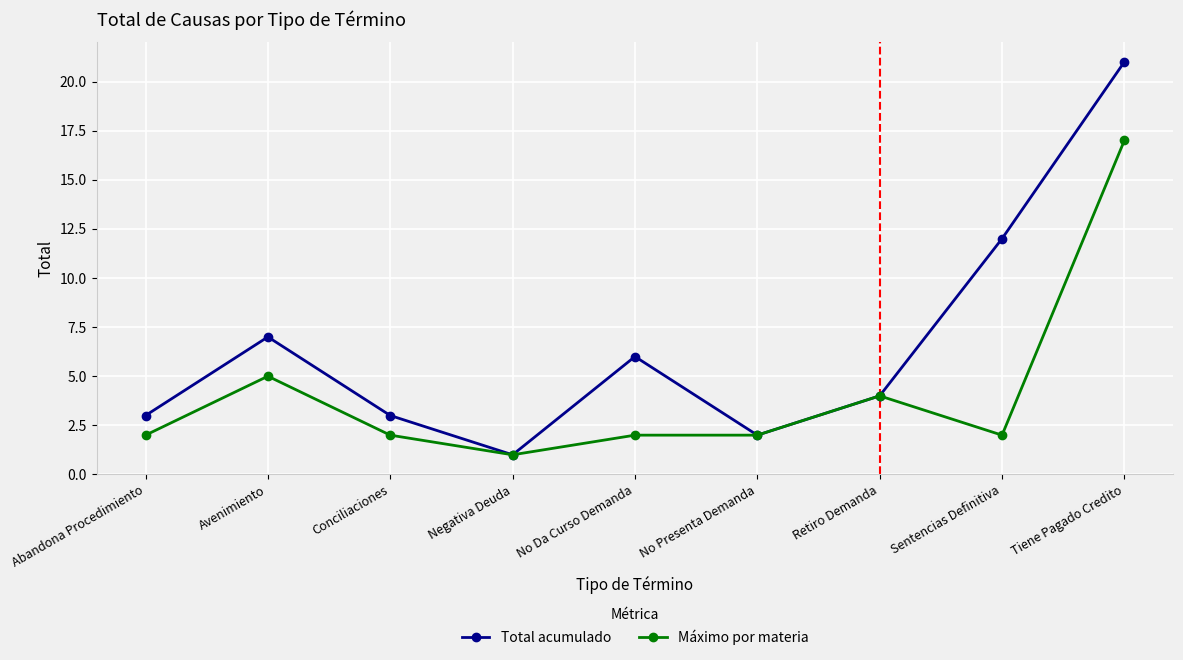

True or false: Máximo por materia has more than 0 interior local peaks.

True